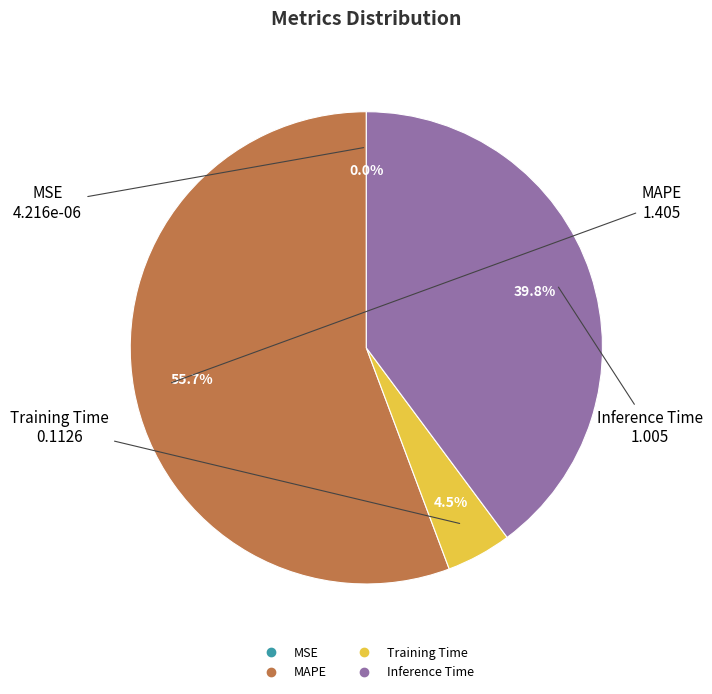

What is the largest slice in the pie chart?

MAPE